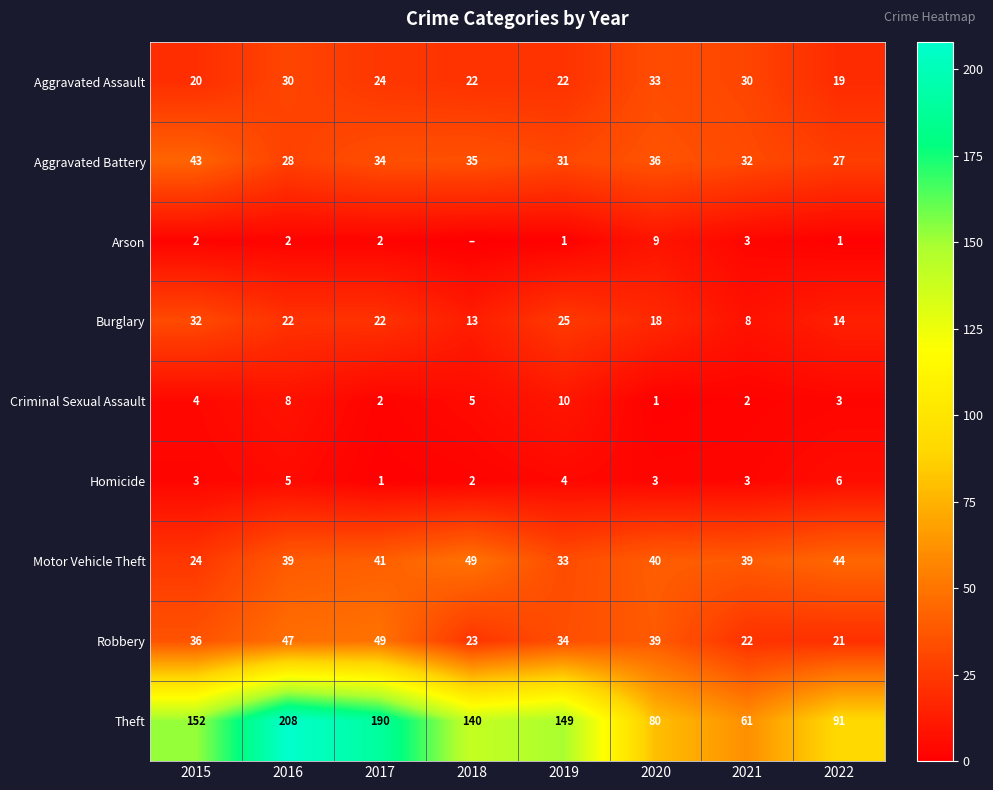

True or false: Burglary has a value of 32 at 2015.

True